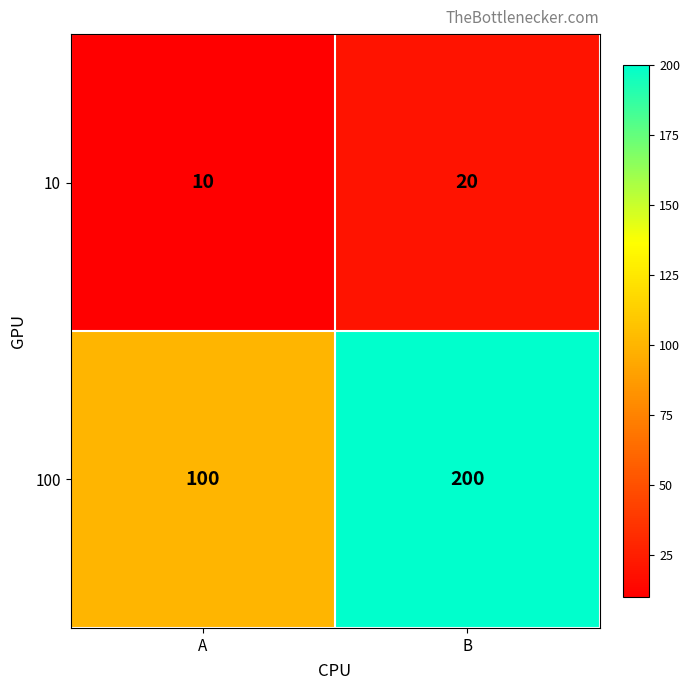

What is the sum of the 10 values at B and A?

30